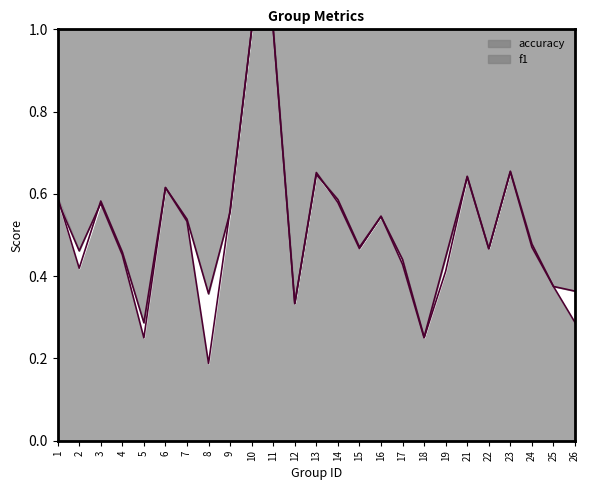

The value of accuracy at 24 is 0.8. True or false?

False